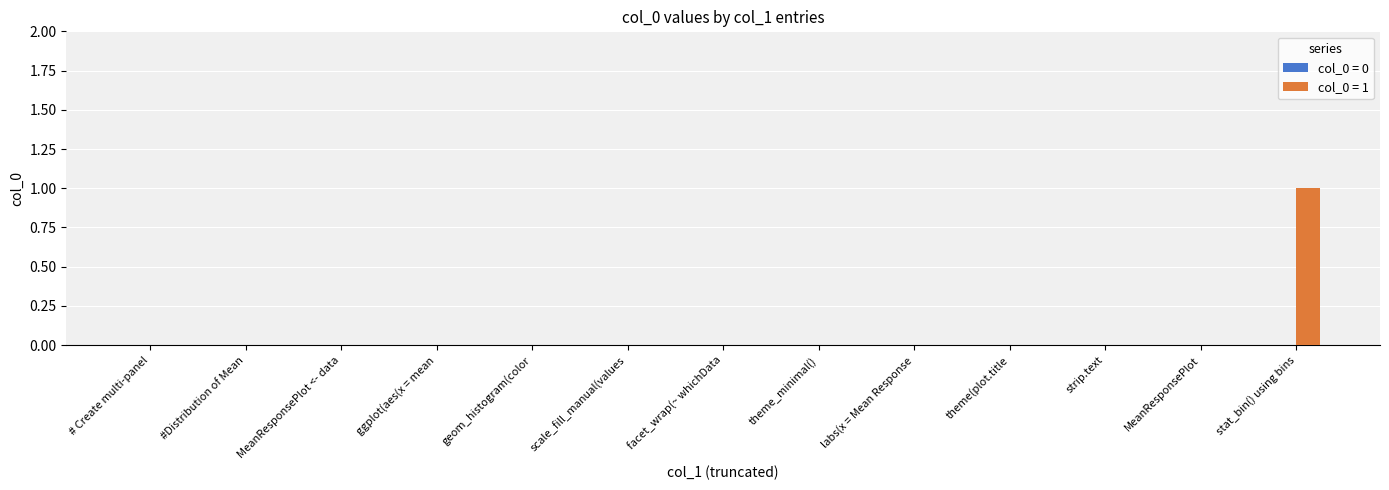

Which label corresponds to the largest value in the chart?

stat_bin() using bins